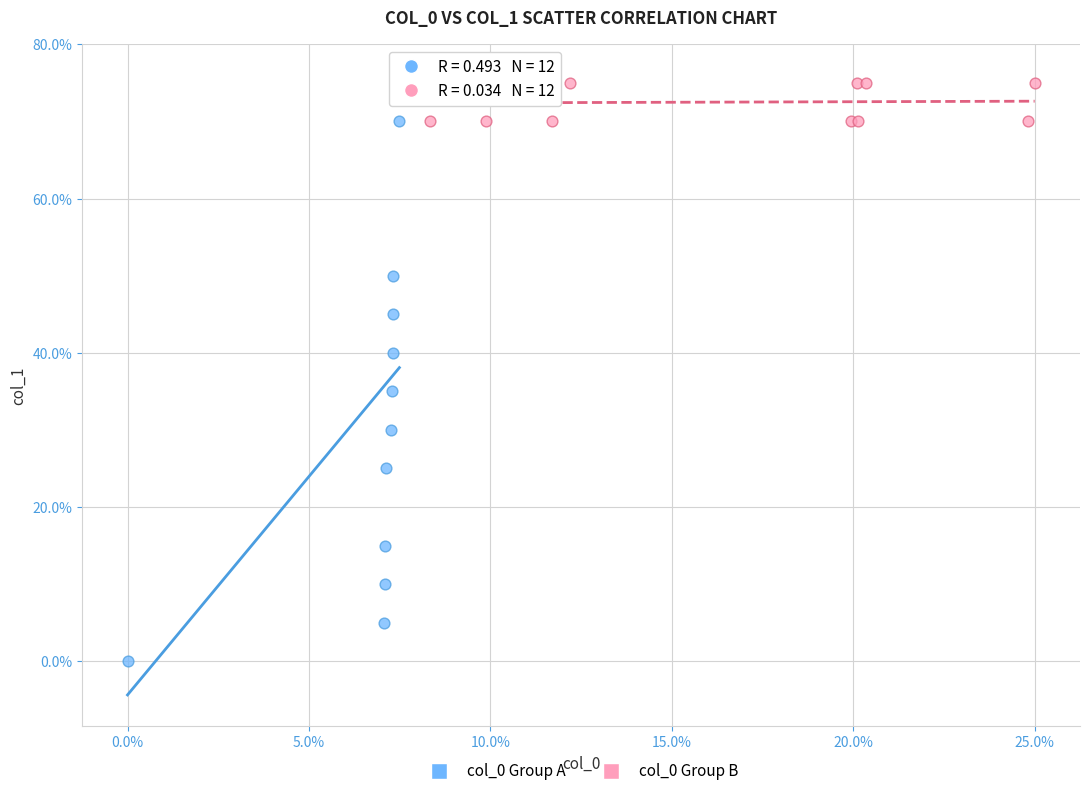

What are all the series names shown in the legend?

col_0 Group A, col_0 Group B